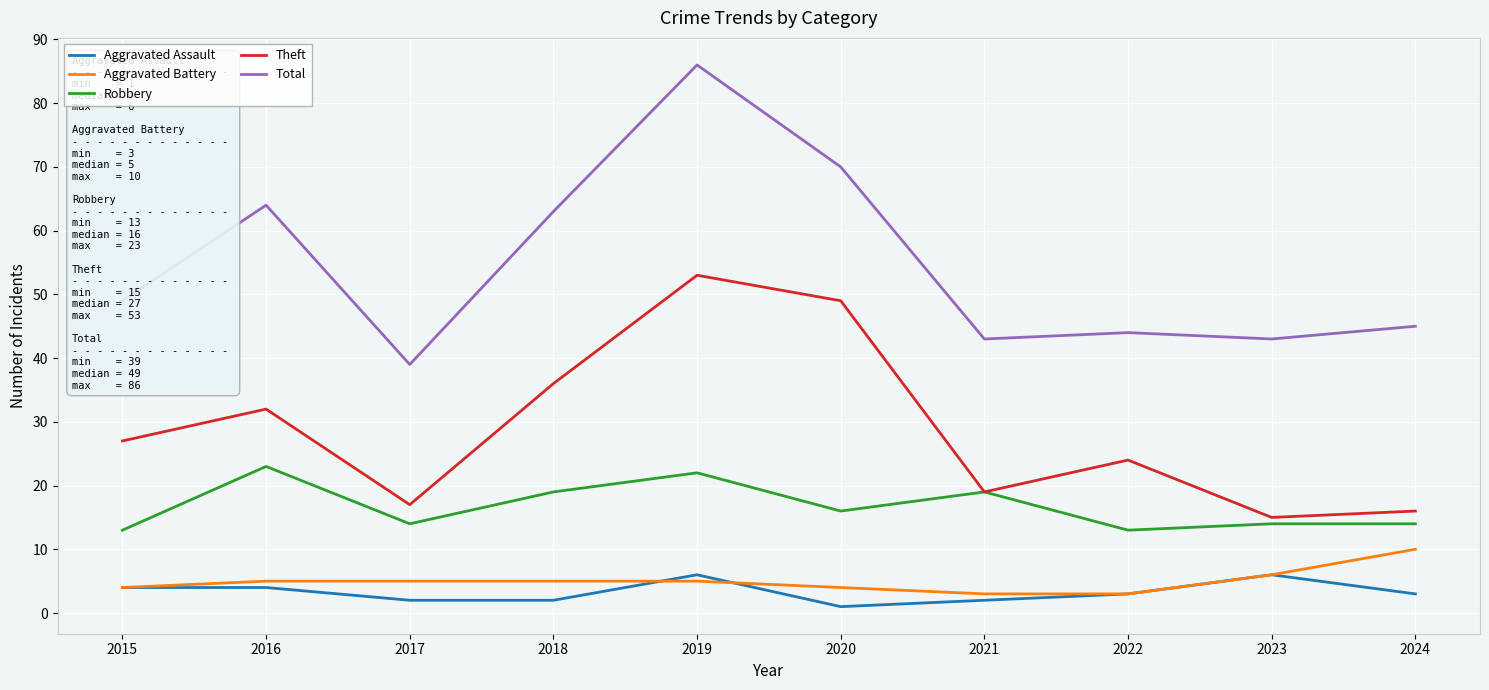

Does the chart display data point markers on the line(s)?

No